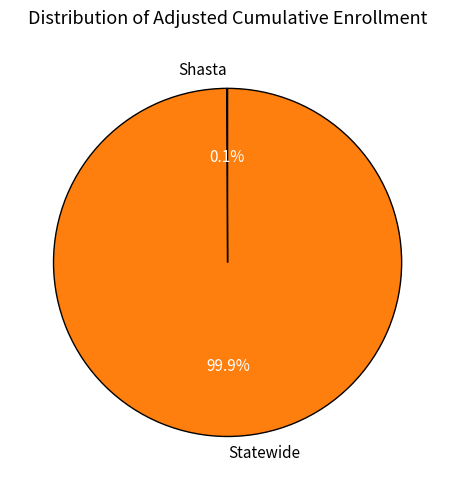

What percentage is NOT represented by Statewide?

0.1%